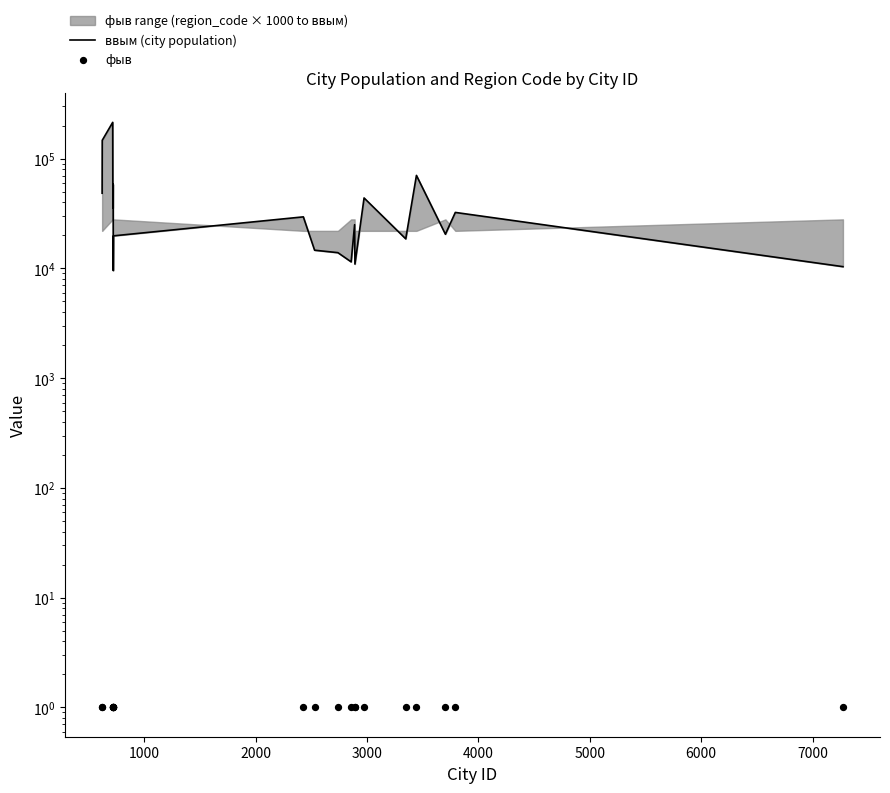

Which series has the largest Y range (max minus min)?

ввым (city population)